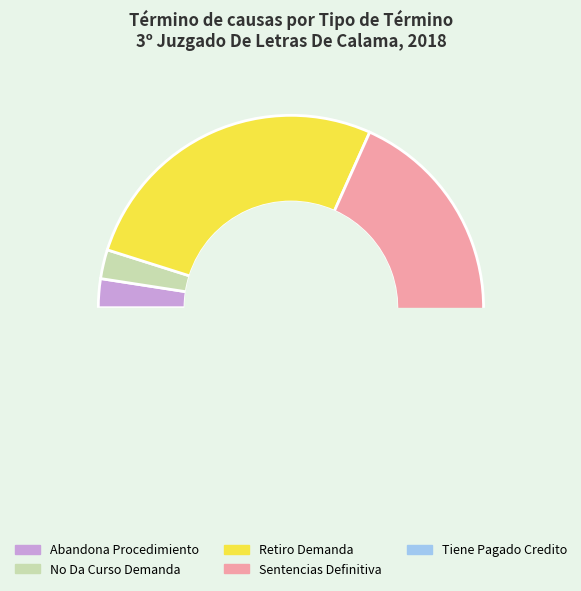

To the nearest percent, what is the combined percentage of Abandona Procedimiento and No Da Curso Demanda?

5%